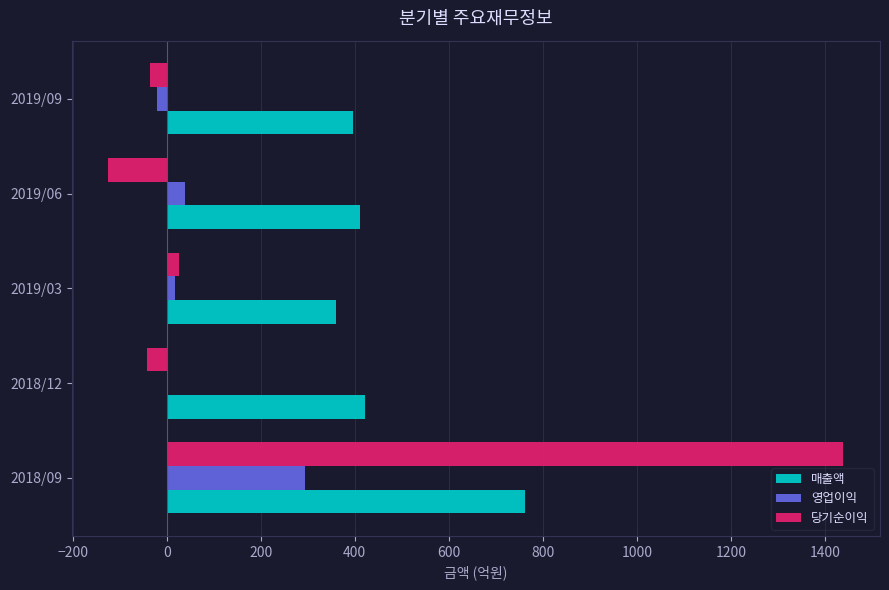

Between 2018/09 and 2019/03, which series saw the biggest shift?

당기순이익